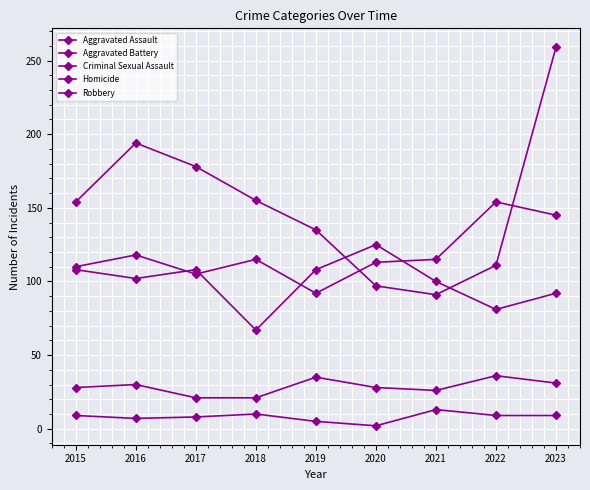

What is the average value of the Criminal Sexual Assault series?

28